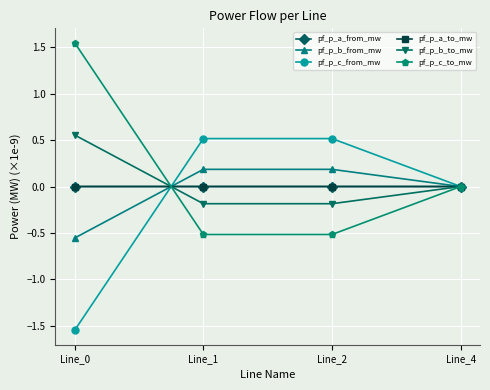

Is the value of pf_p_c_to_mw at Line_0 greater than the value of pf_p_c_from_mw at Line_2?

Yes